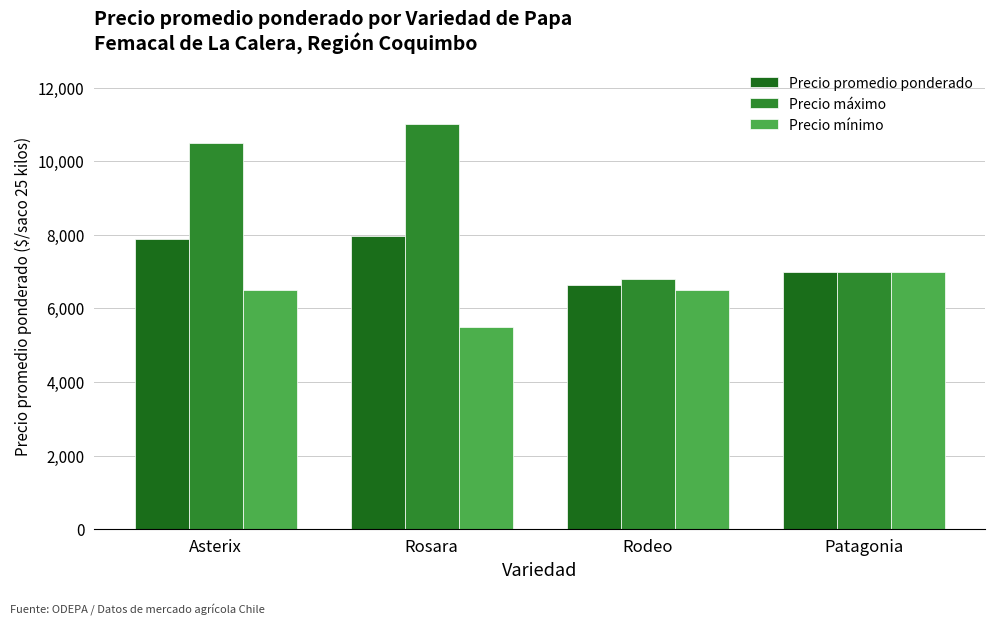

What is the sum of the Precio promedio ponderado values at Patagonia and Rodeo?

13637